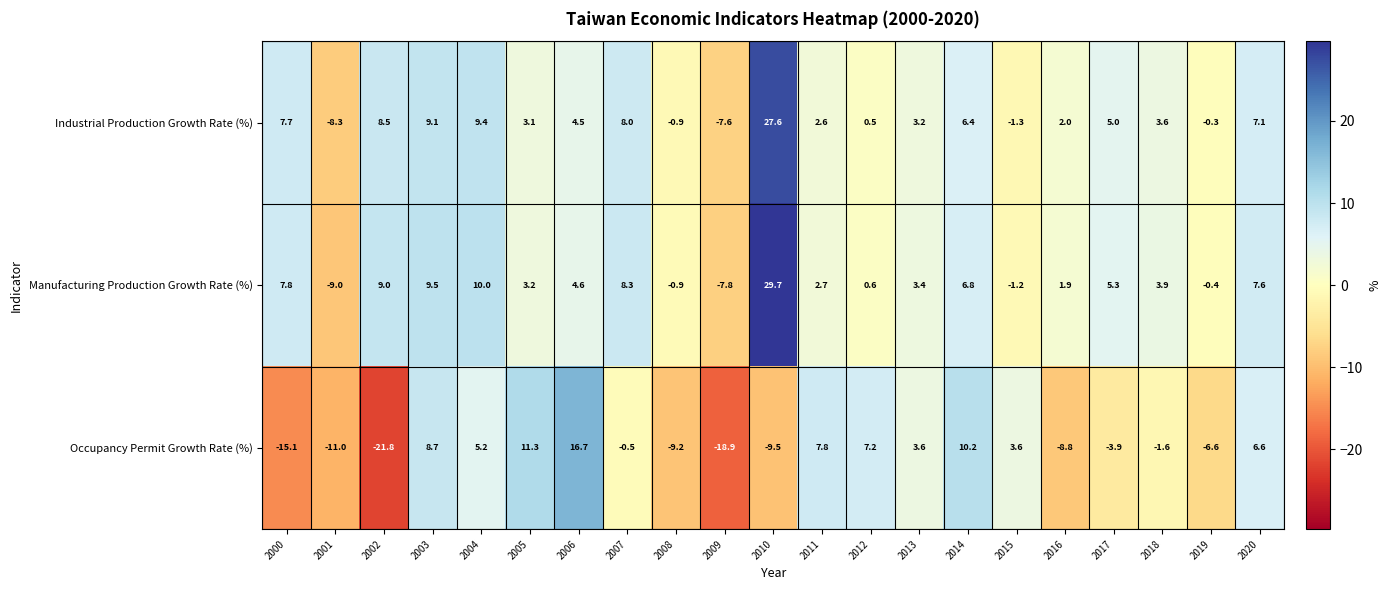

What is the greatest value displayed?

29.7